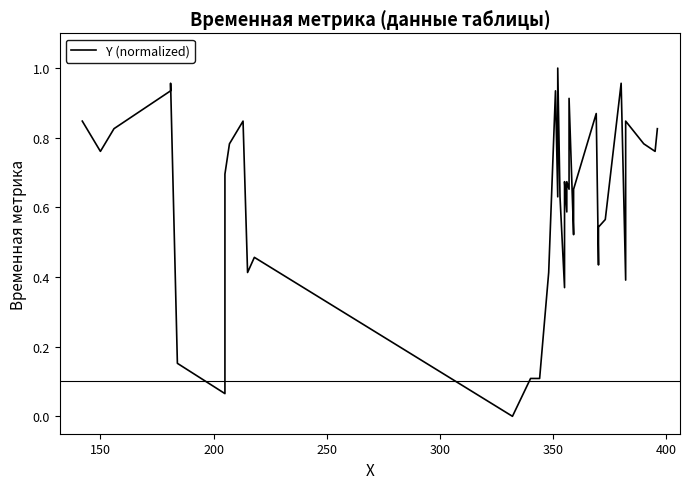

What is the difference between the maximum and minimum values?

1.0